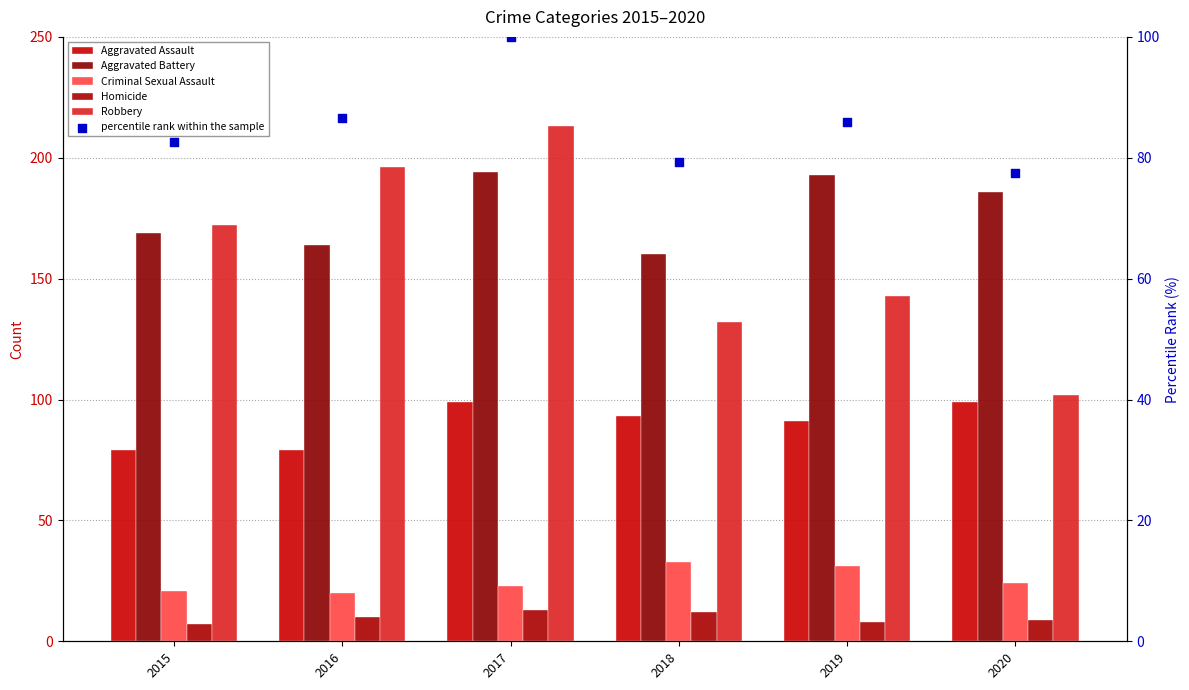

At which category is the sum across all series the highest?

2017